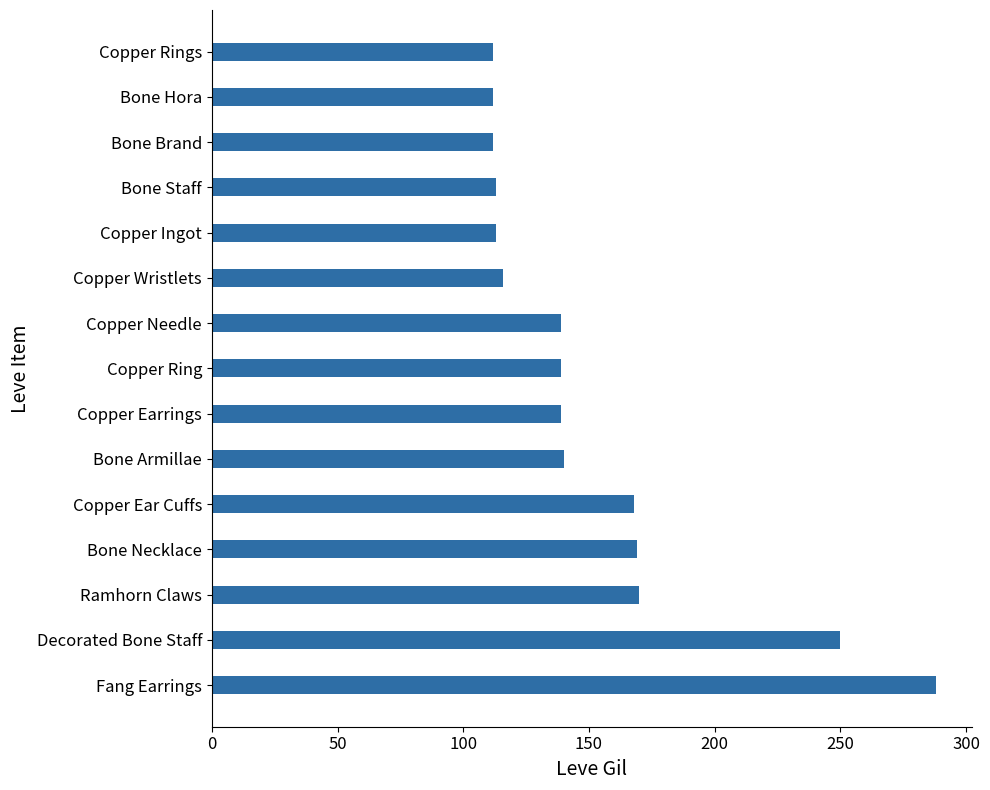

At which category does the chart reach its peak across all series?

Fang Earrings